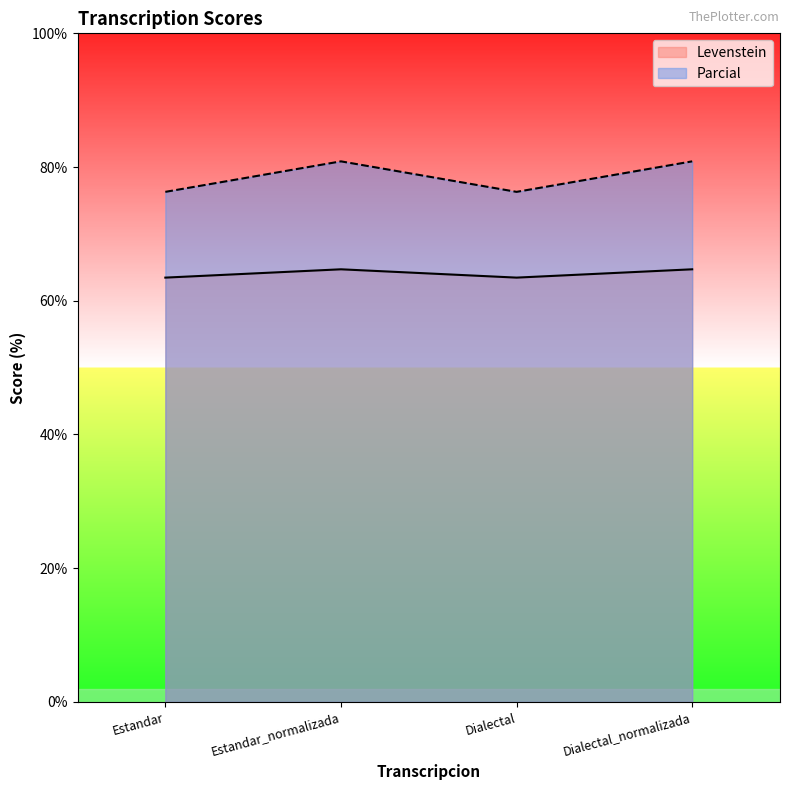

At which category does Parcial reach its first local peak?

Estandar_normalizada